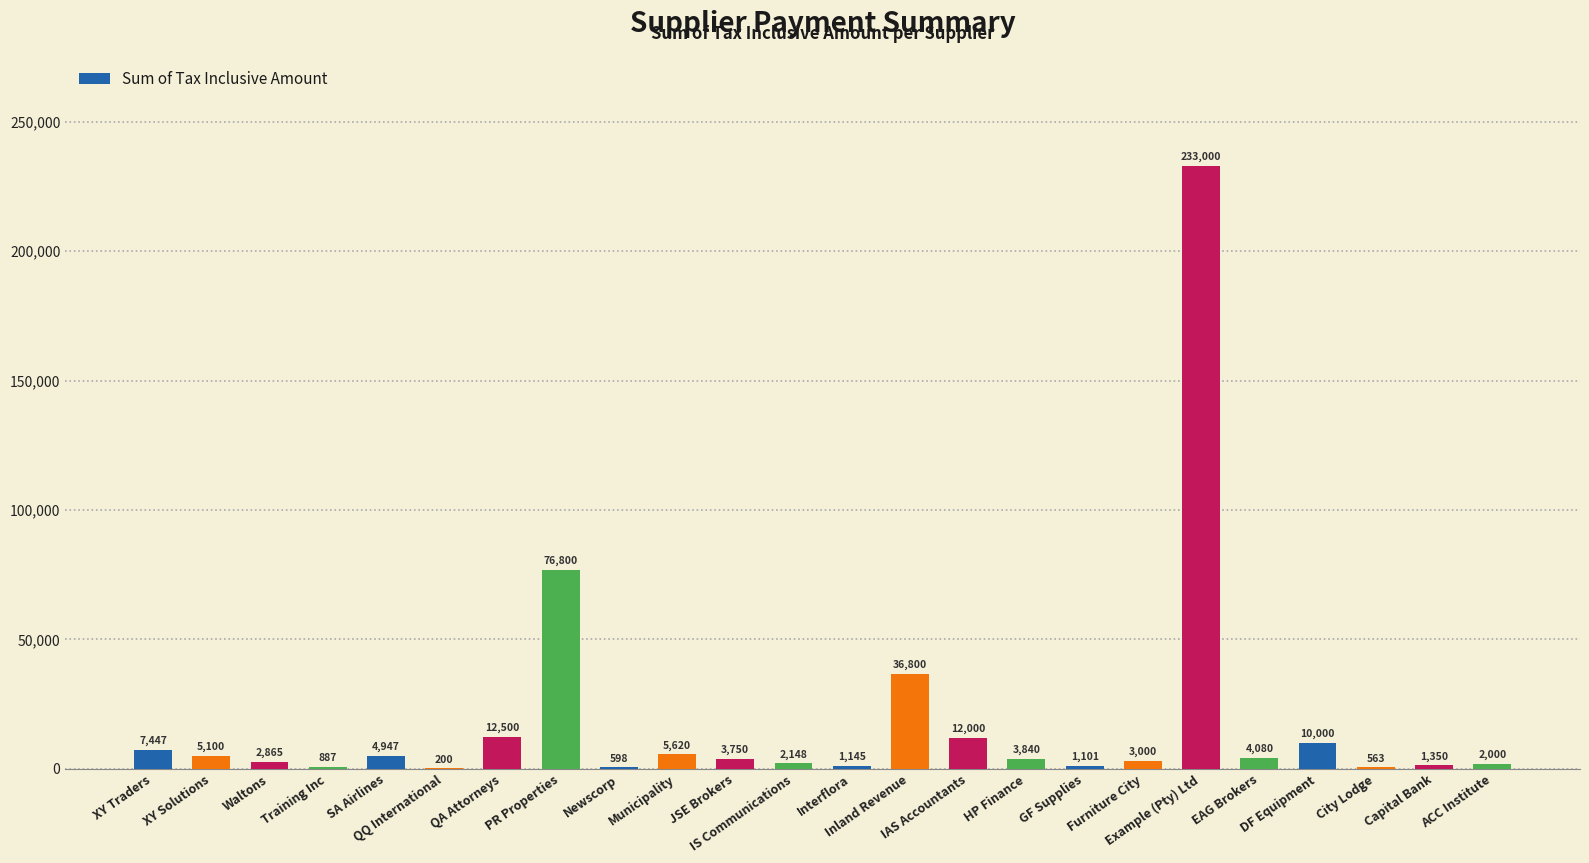

What is the ratio of the value at City Lodge to the value at SA Airlines?

0.1